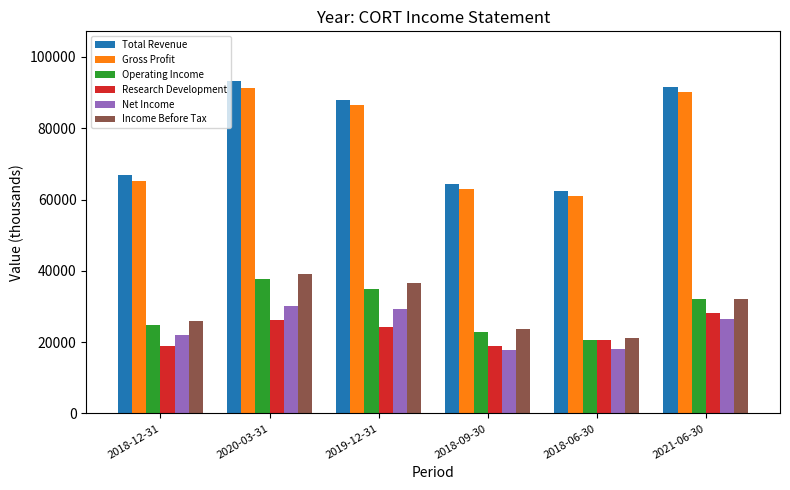

What is the sum of all Gross Profit values?

457400